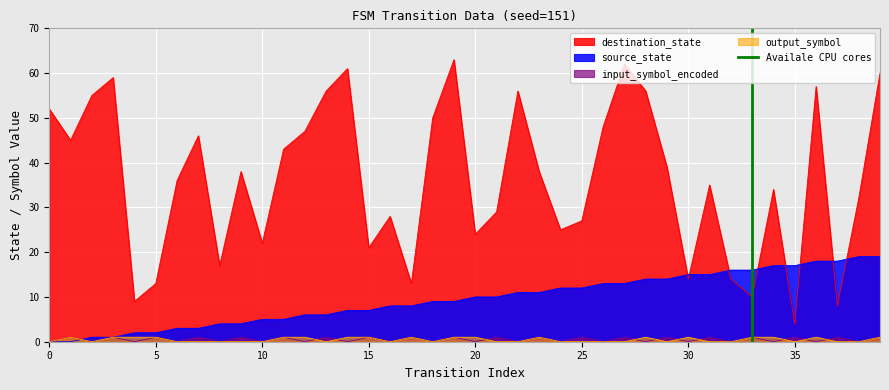

What is the lowest value of the destination_state series?

4